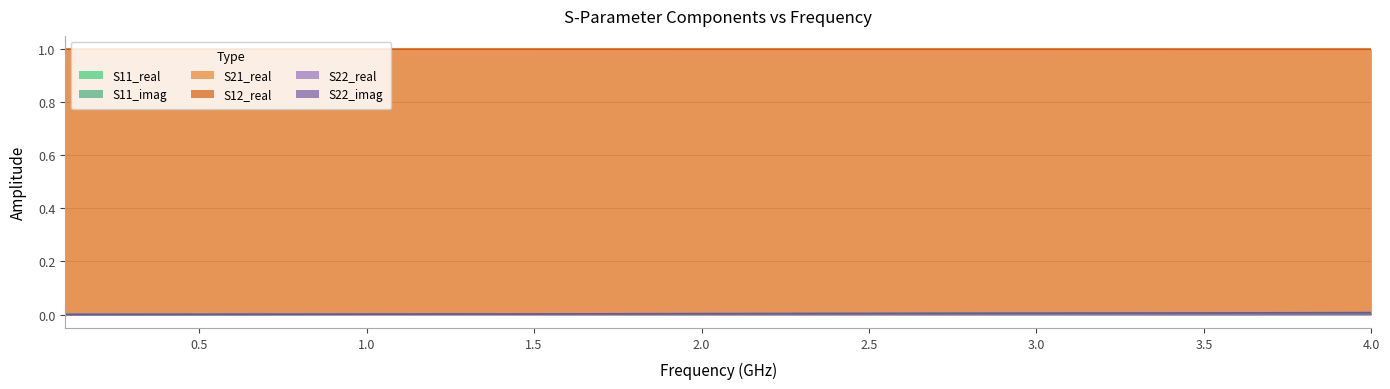

What position from the left is 4.0?

9